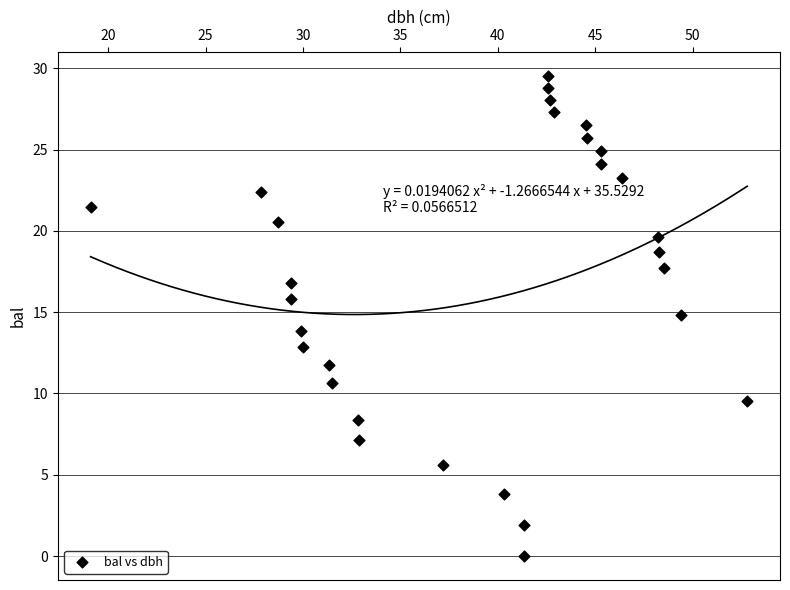

What is the range of X values (max minus min)?

33.7